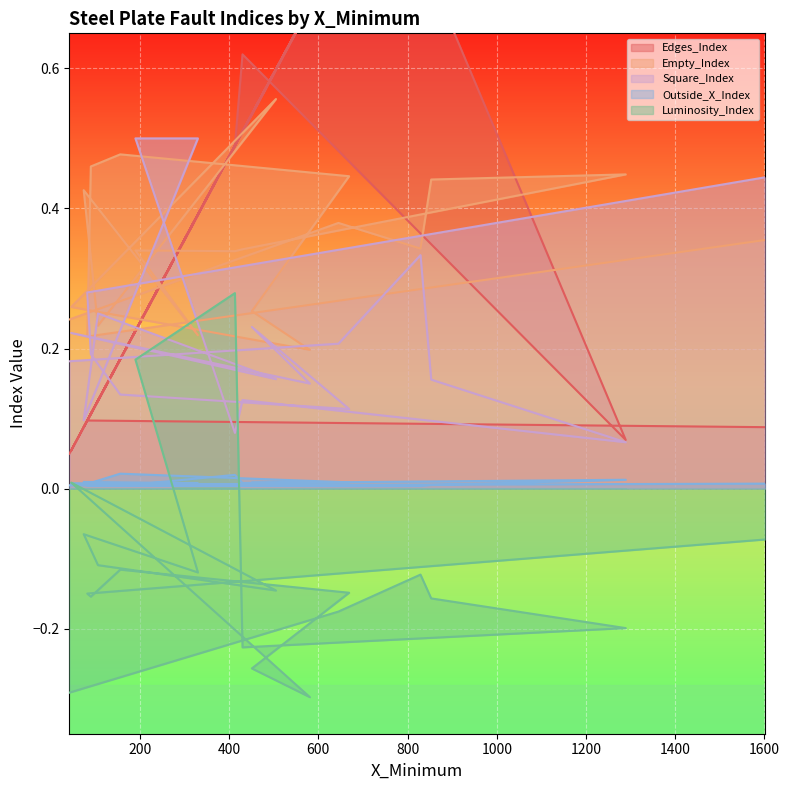

What is the value of the Square_Index point at the 4th from the left?

0.2